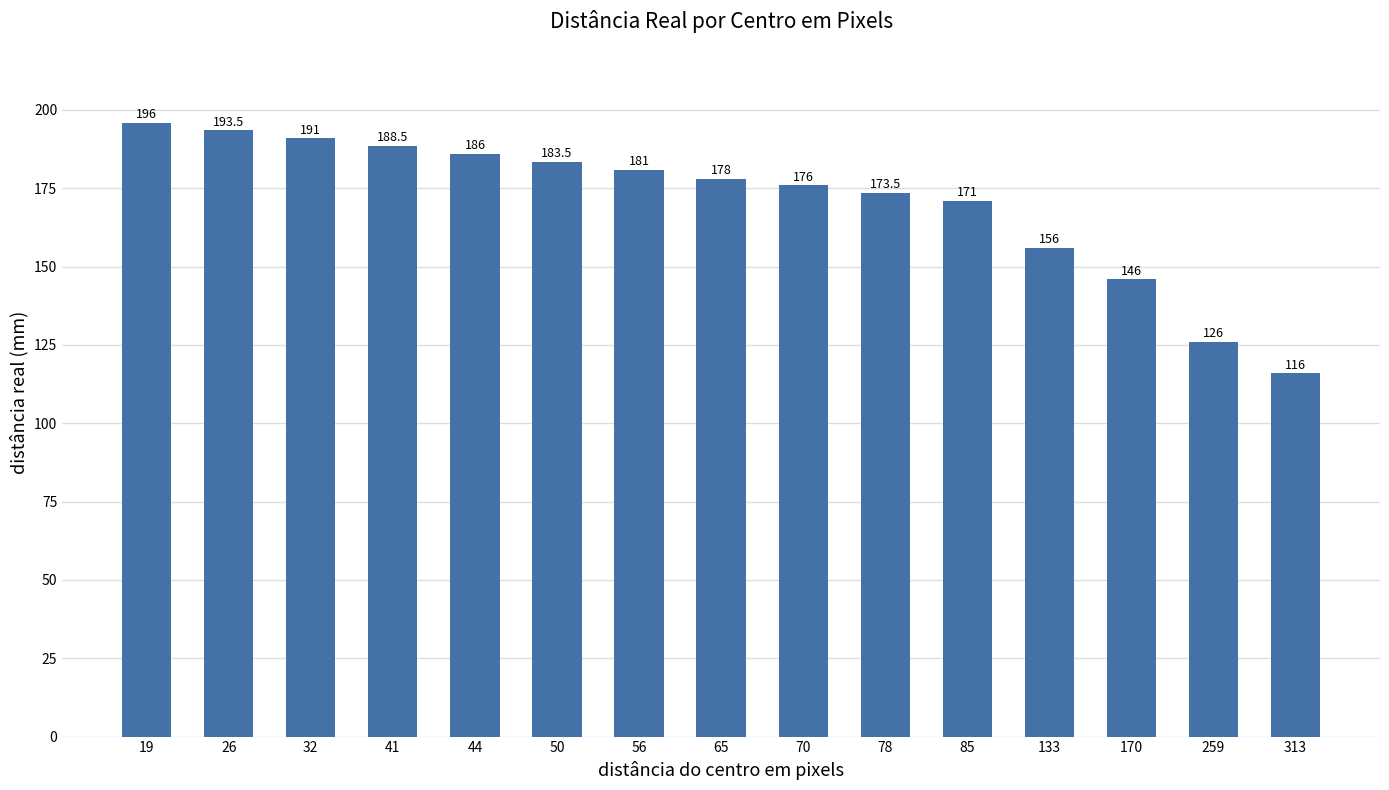

What is the smallest value displayed?

116.0